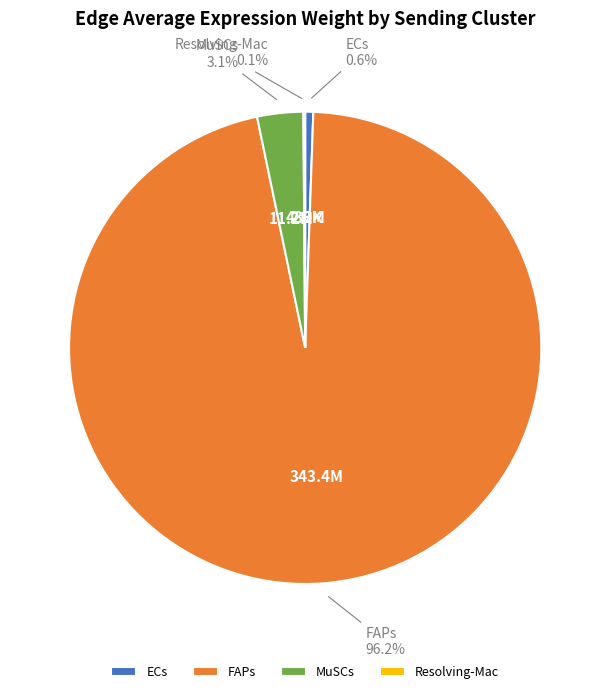

Which slice is the largest?

FAPs